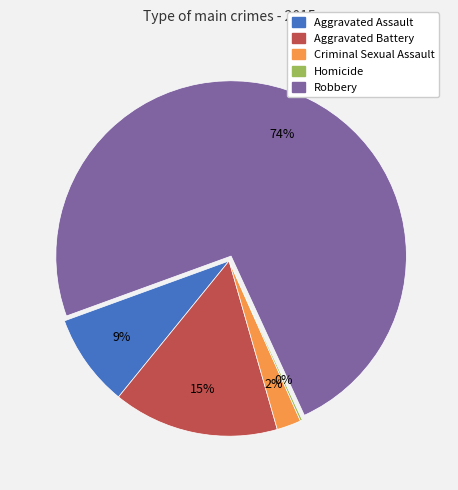

The Robbery slice represents 74% of the pie. True or false?

True